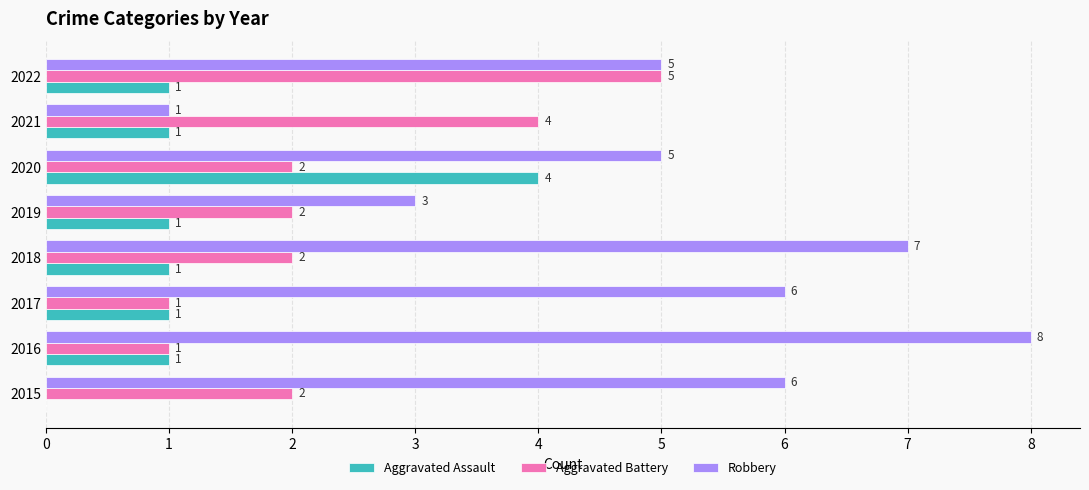

The Aggravated Assault series shows 1 at 2019. True or false?

True